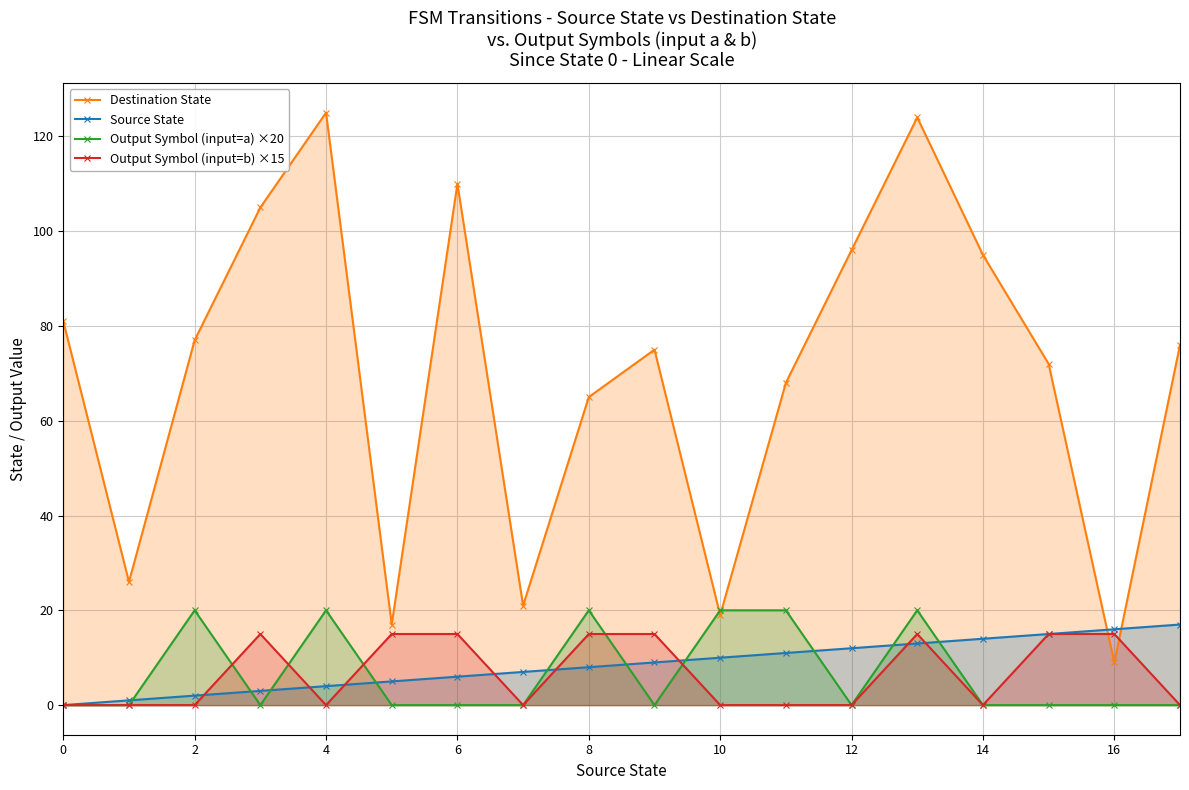

What is the difference between the maximum and second lowest values in the Source State series?

16